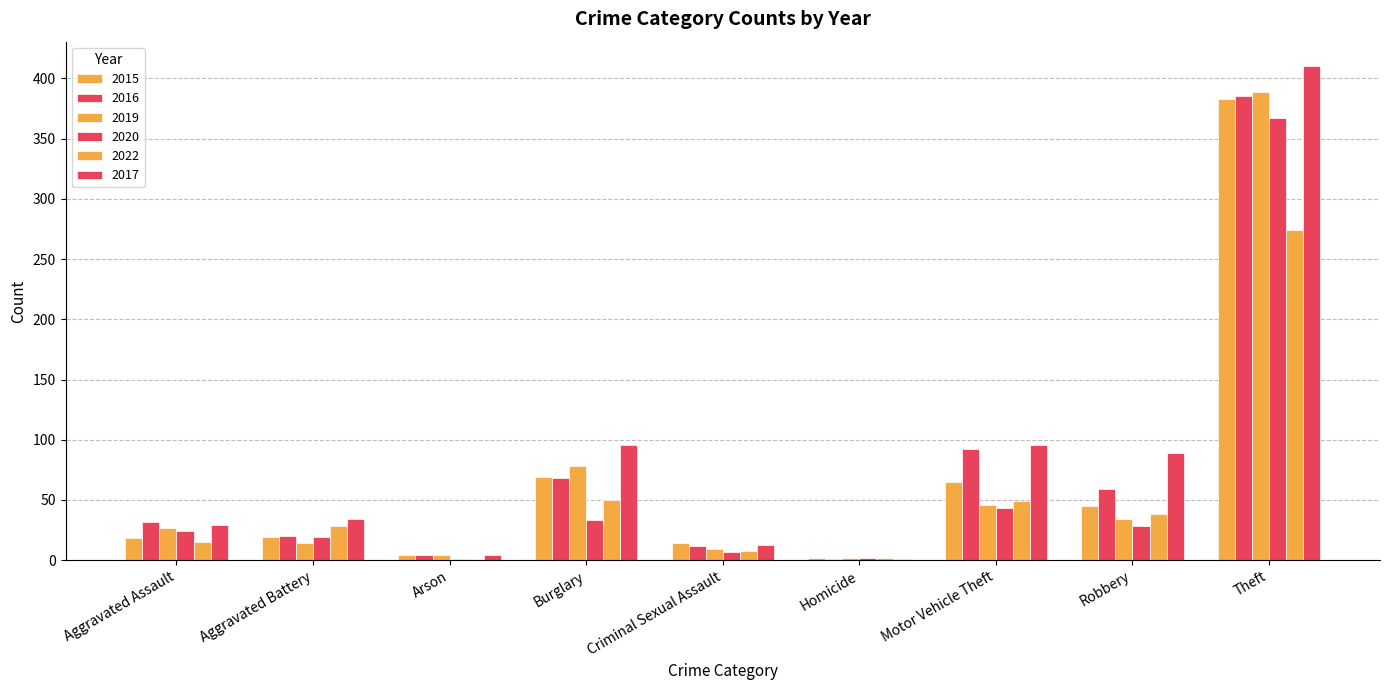

Are the bars grouped side by side (vs. stacked)?

Yes